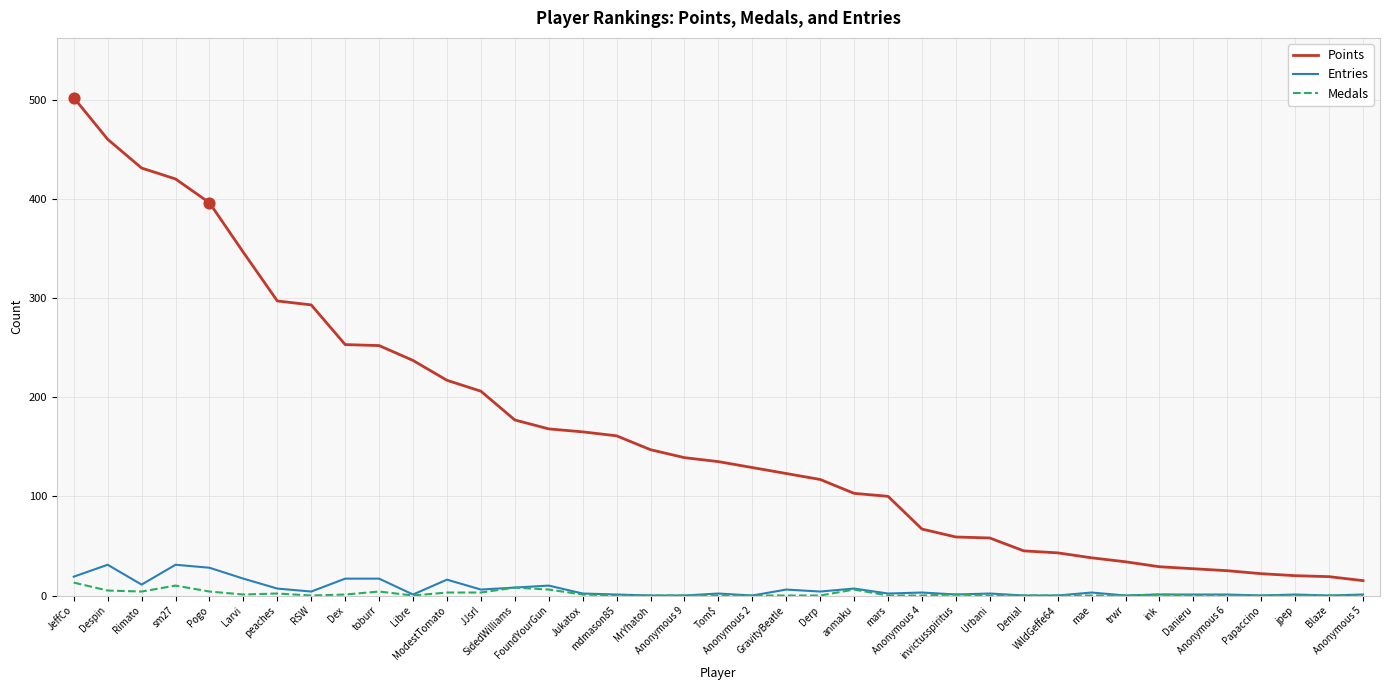

Which series has the largest range (max minus min)?

Points